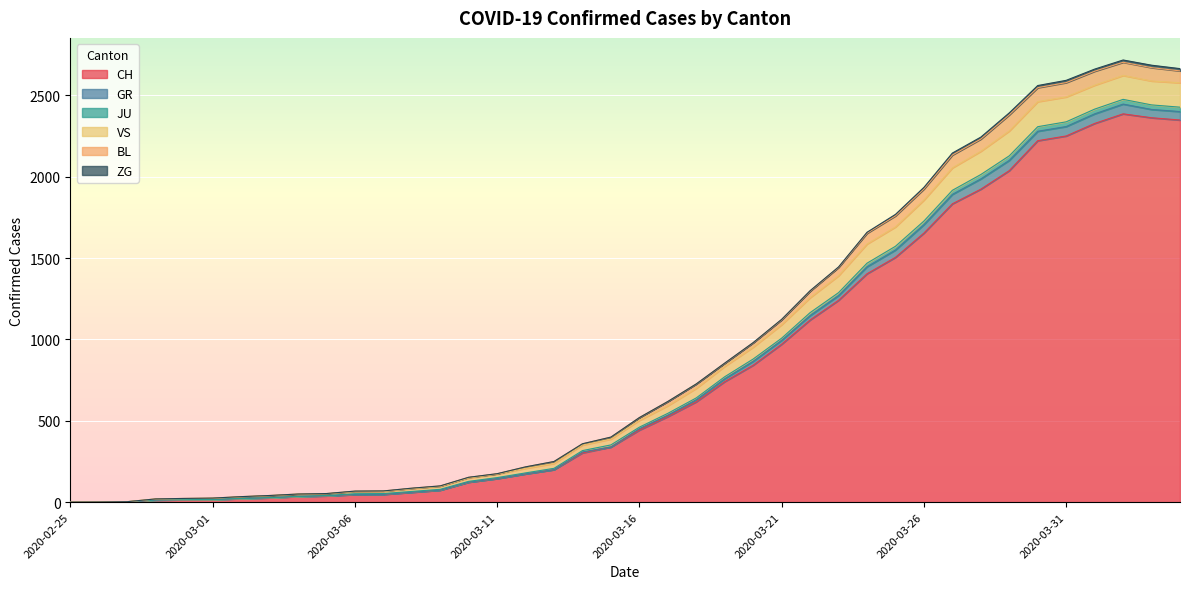

What is the maximum value shown in the chart?

2718